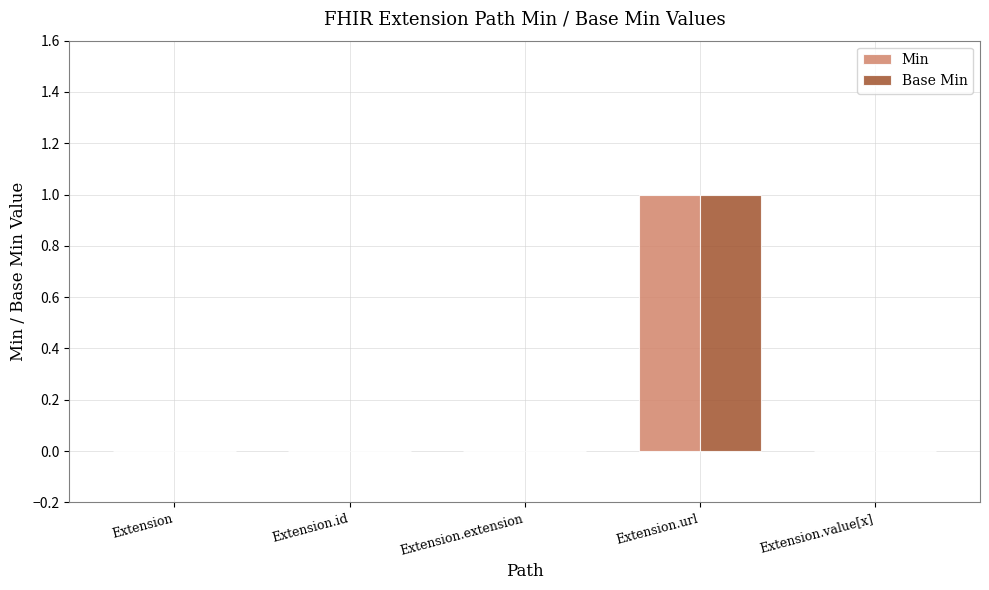

Reading left to right, transcribe all the data shown in this chart.

Min: 0	0	0	1	0
Base Min: 0	0	0	1	0